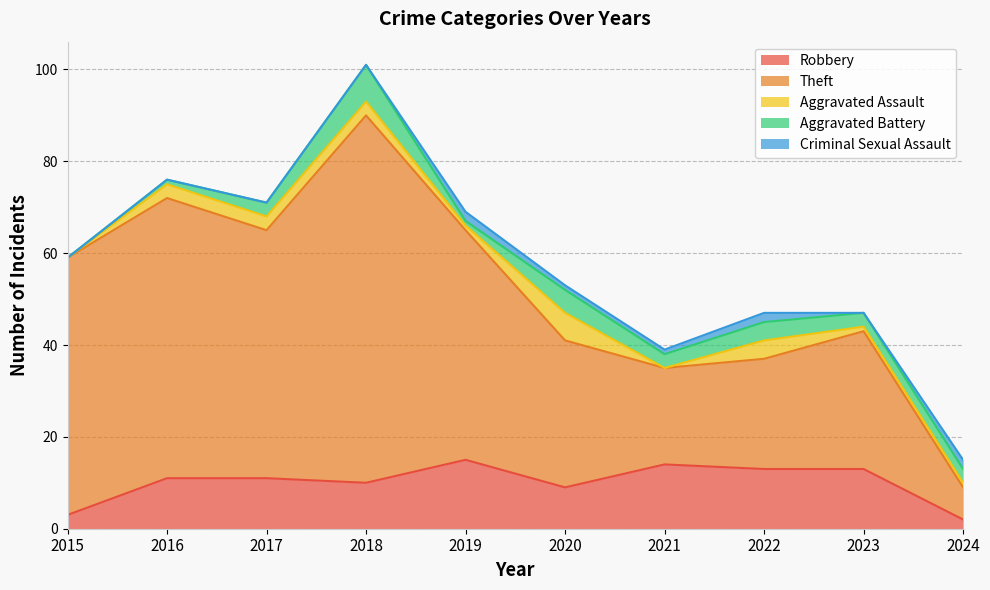

Between 2016 and 2024, which is larger?

2016